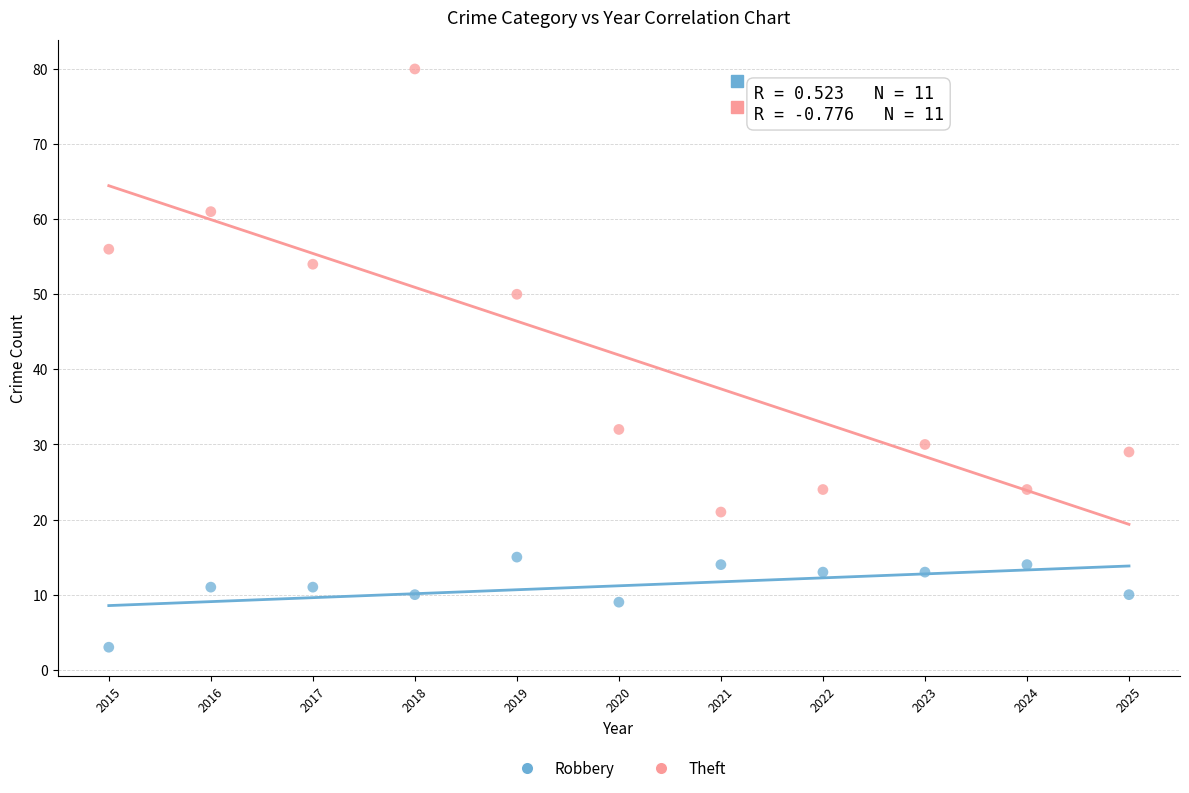

Which series reaches the maximum Y coordinate?

Theft